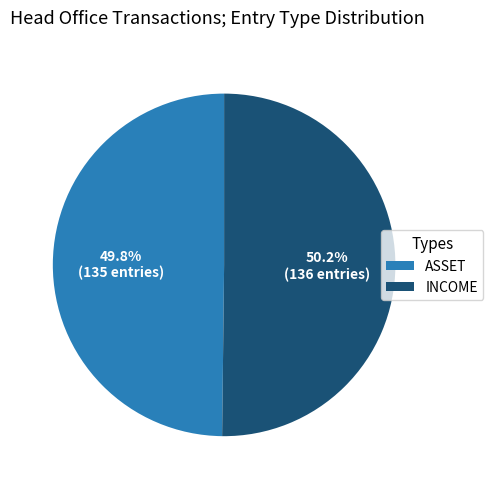

Combined, what portion of the pie is INCOME and ASSET?

100.0%